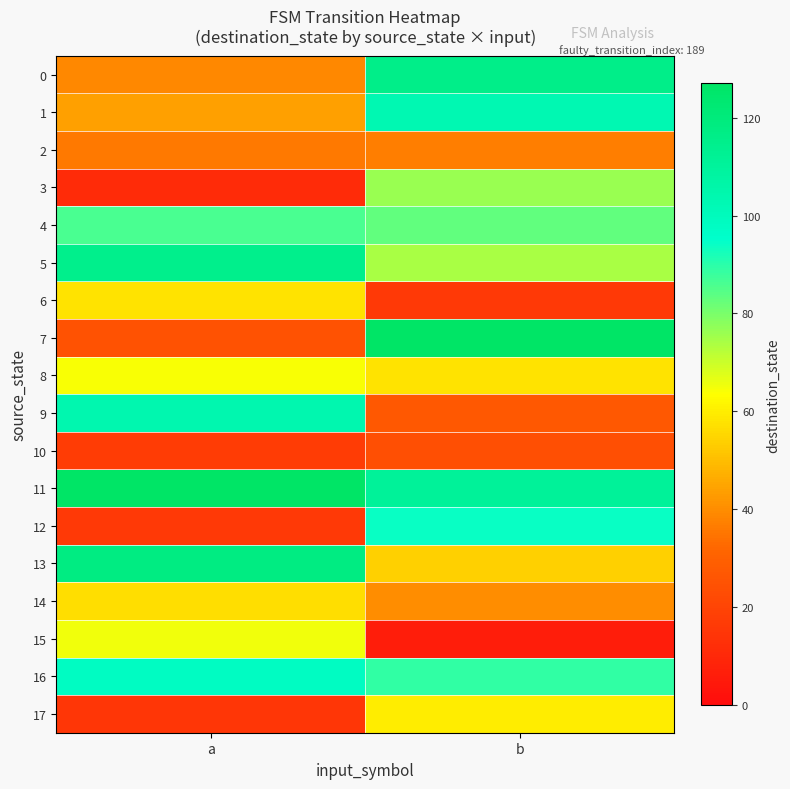

Reading left to right, what are all the values shown in this chart?

0: a=39	b=116
1: a=44	b=103
2: a=36	b=37
3: a=11	b=76
4: a=86	b=83
5: a=115	b=74
6: a=58	b=16
7: a=25	b=127
8: a=64	b=58
9: a=104	b=27
10: a=17	b=24
11: a=127	b=111
12: a=16	b=94
13: a=118	b=54
14: a=57	b=40
15: a=65	b=6
16: a=98	b=89
17: a=15	b=60